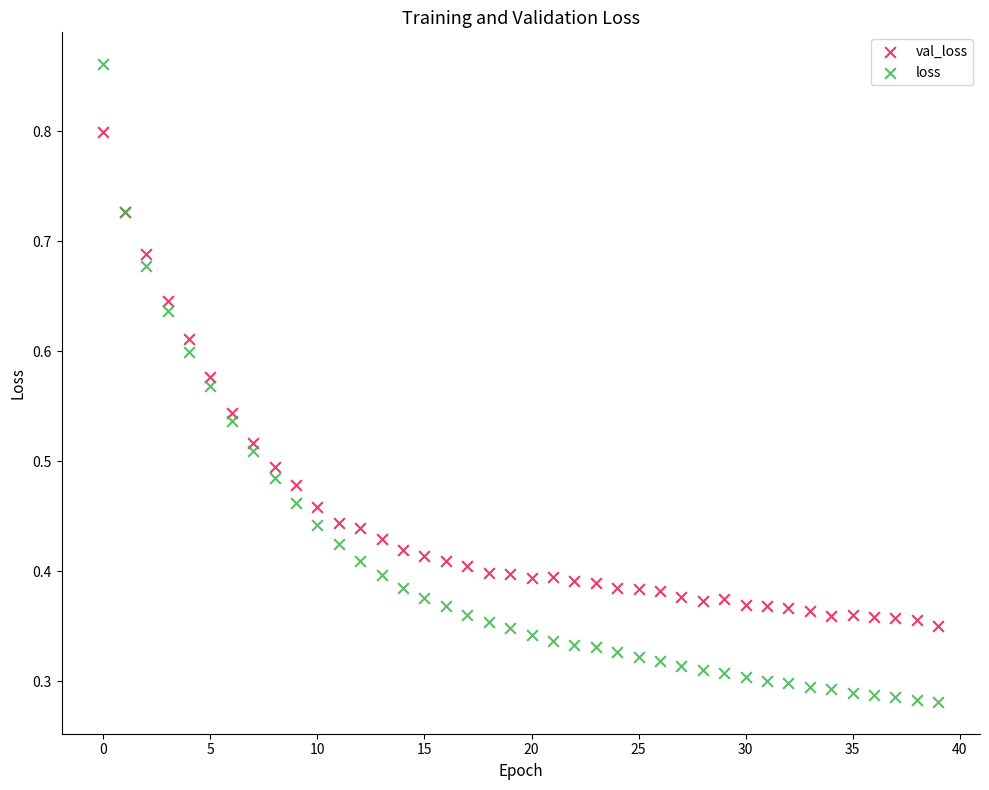

Which series contains the lowest Y value?

loss